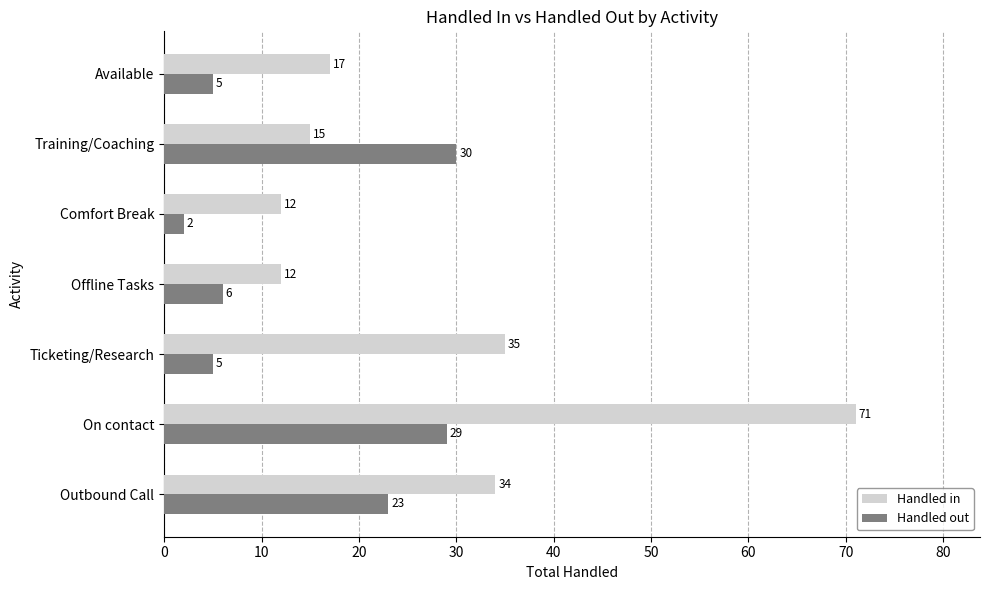

Rank the series by their average value, from lowest to highest.

Handled out, Handled in